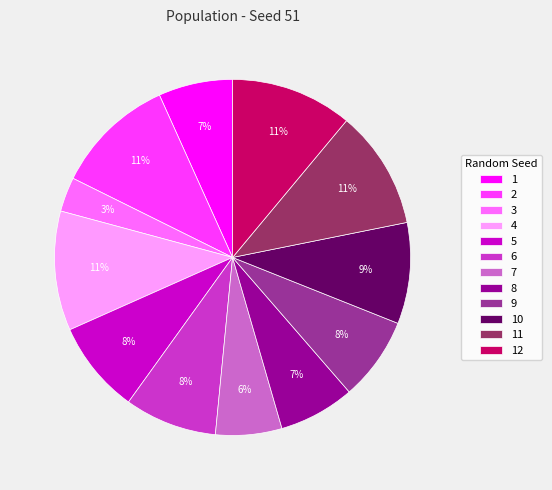

Is it true that 11 is 11% of the pie?

True